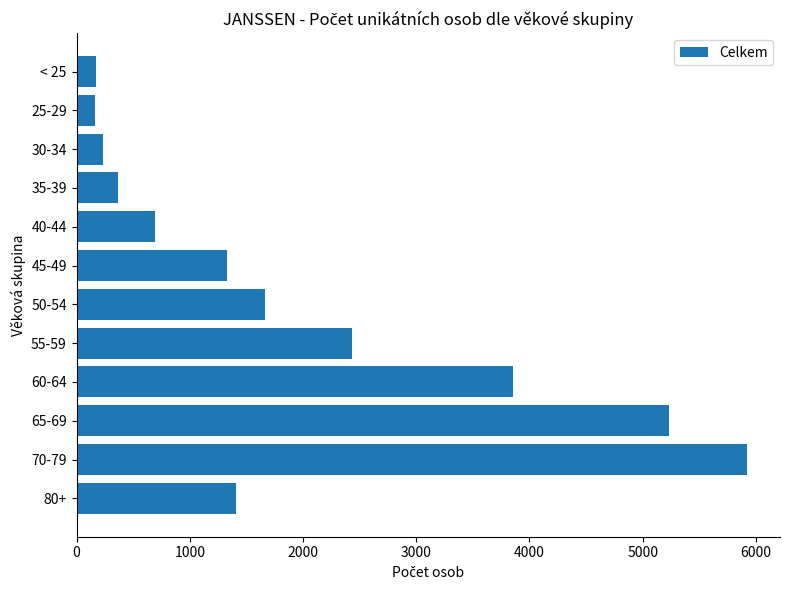

What is the sum of the values at 35-39 and 65-69?

5604